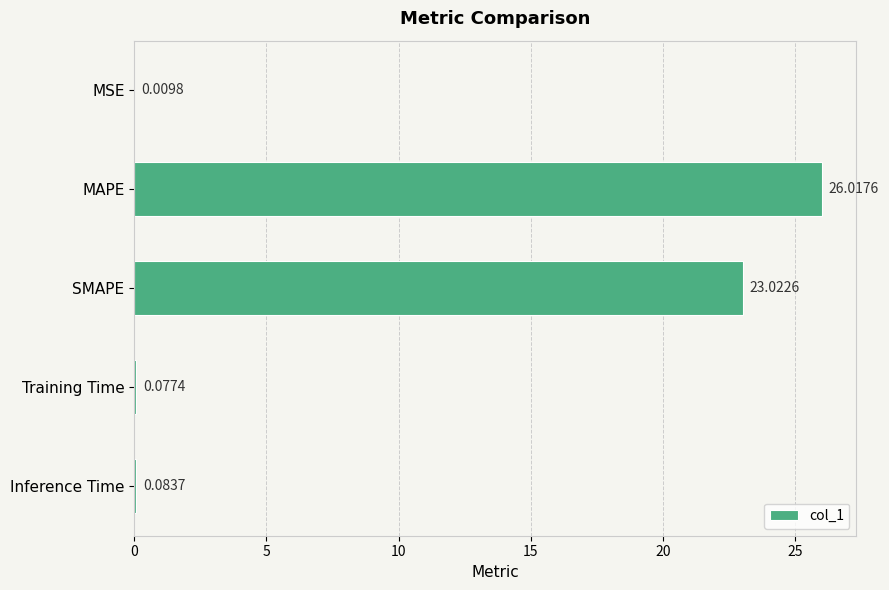

Which category has the highest value across all series?

MAPE